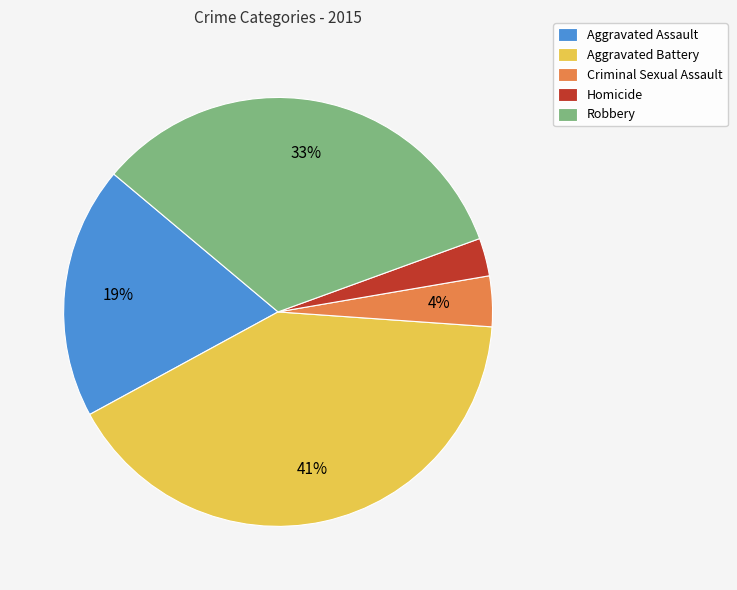

Is the sum of Aggravated Assault and Criminal Sexual Assault greater than half?

No